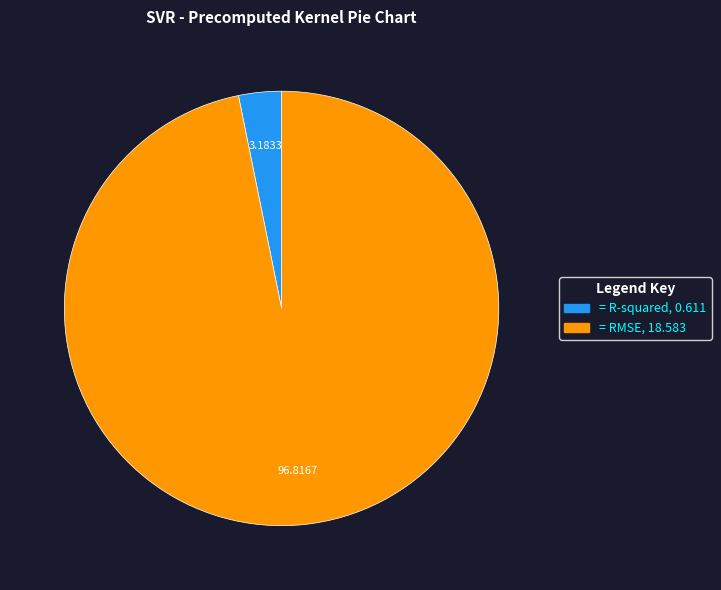

Which slice is the largest?

RMSE